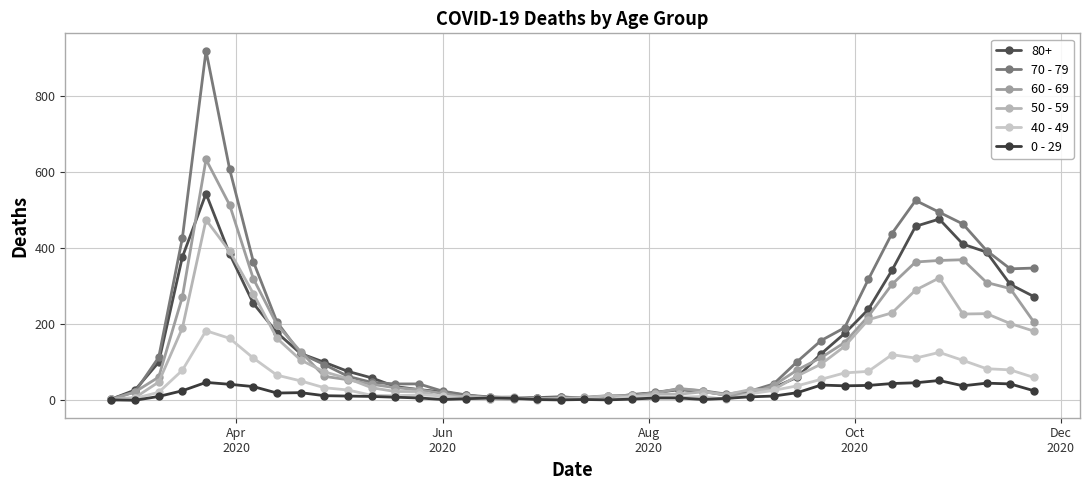

Is this an area chart (filled region under the line)?

No